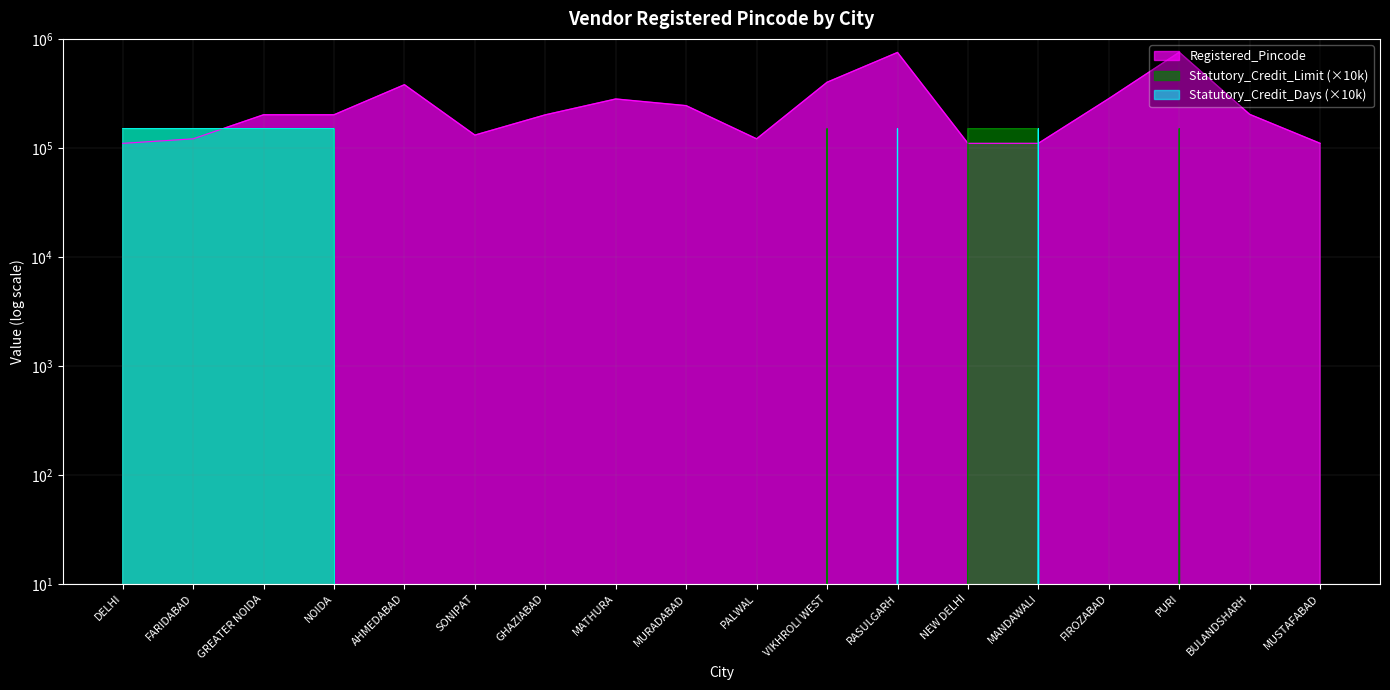

Is the value of Statutory_Credit_Limit at AHMEDABAD greater than the value of Registered_Pincode at SONIPAT?

No